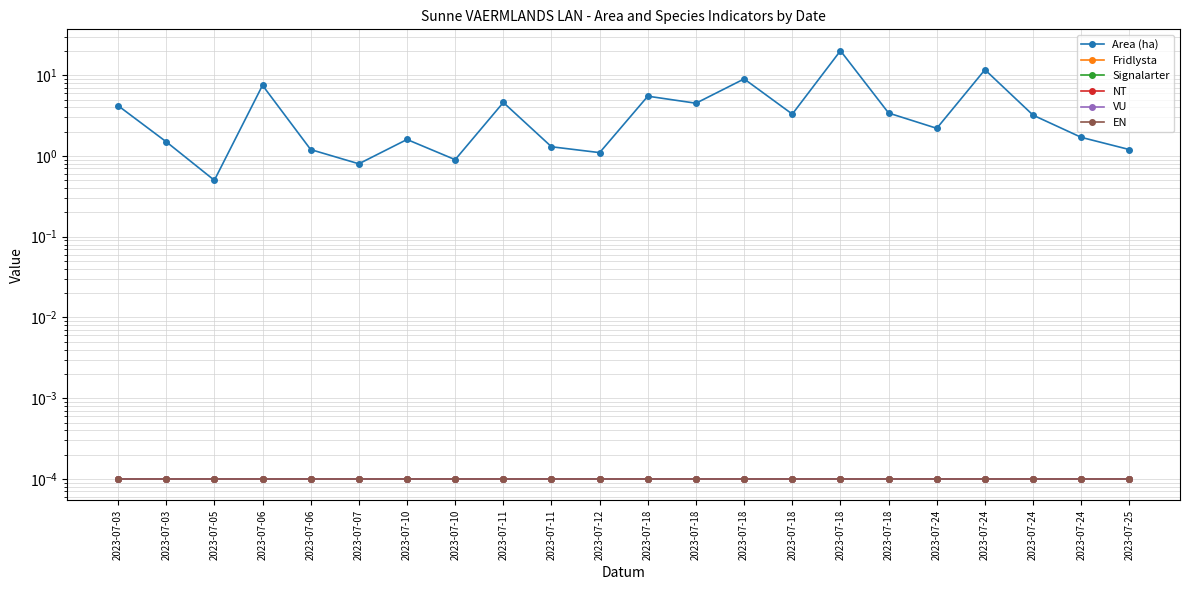

How many interior local valleys does the Area (ha) series have?

7